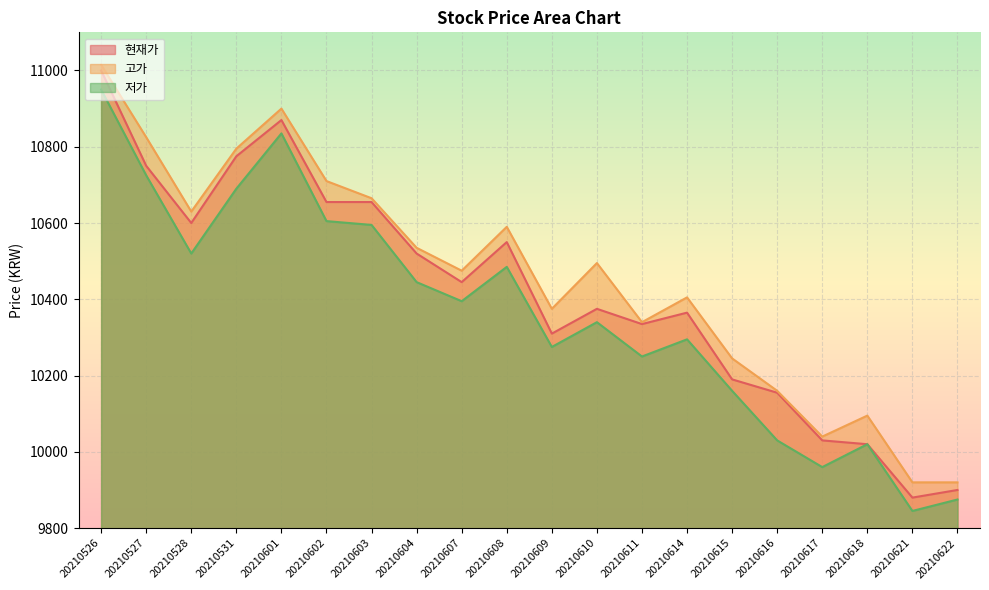

Between 20210527 and 20210603, which series saw the biggest shift?

고가